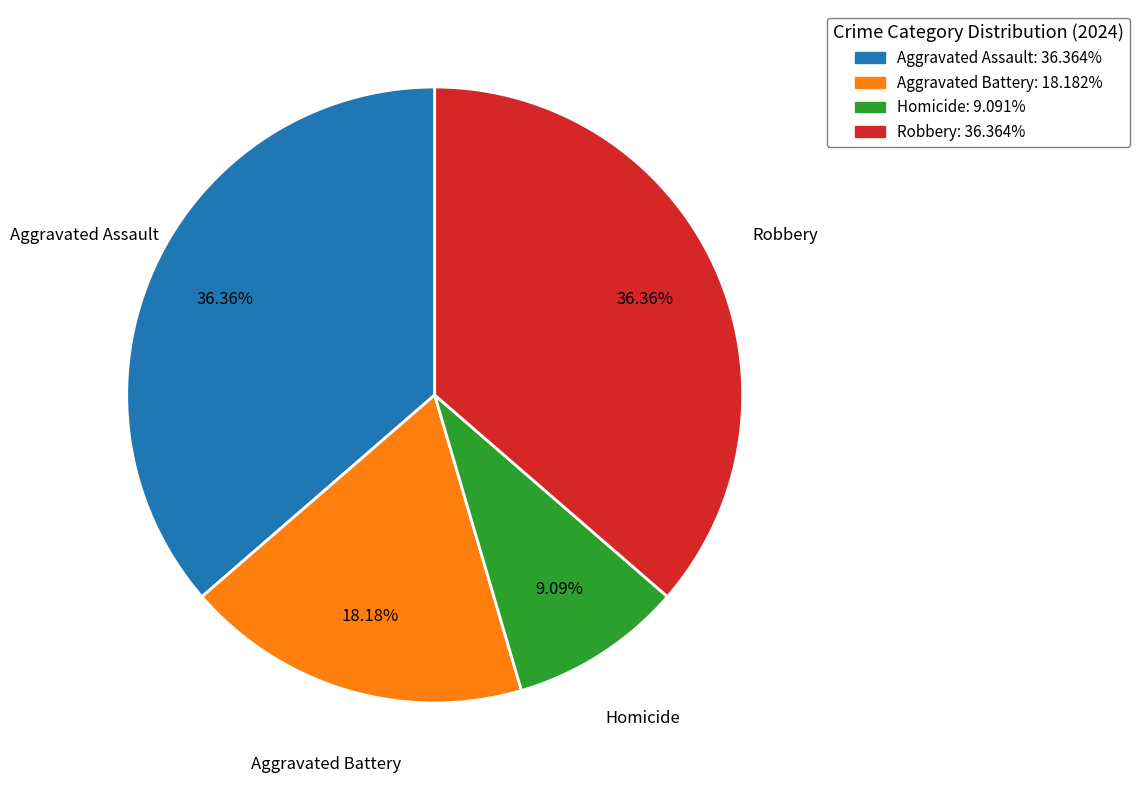

Count the number of slices in the pie.

4